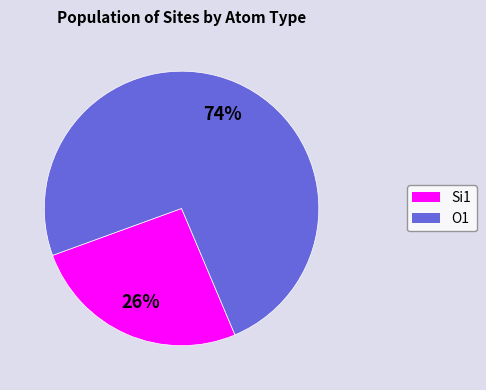

Rank the categories by value from lowest to highest.

Si1, O1